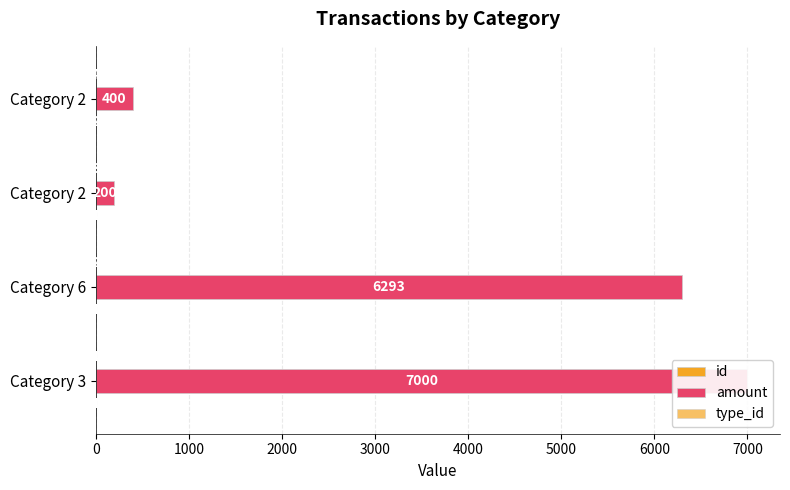

Which has a higher value, 2000 or 3000?

3000